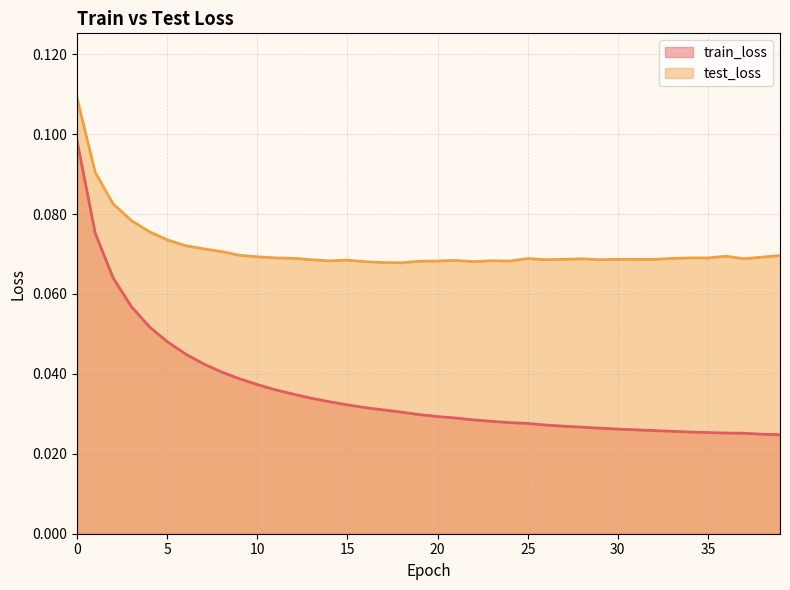

How many lines are shown in the chart?

2